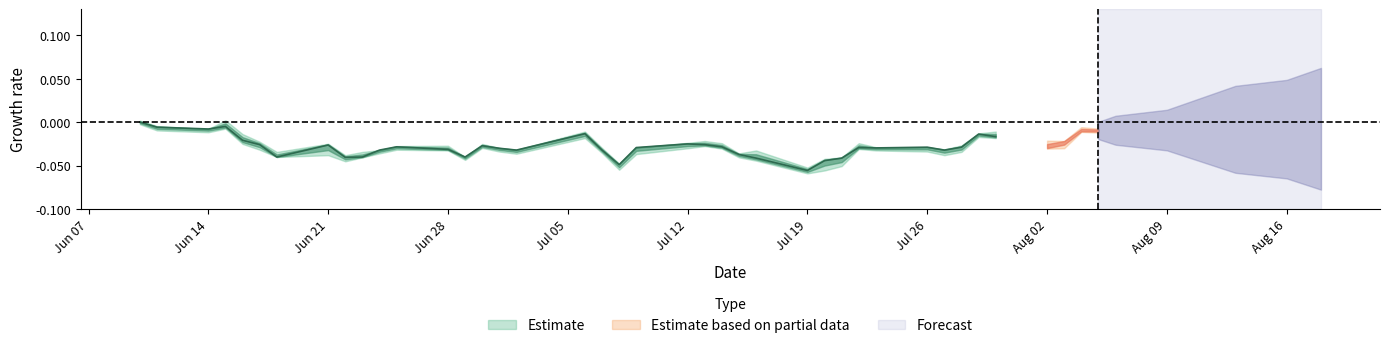

In low, how many points are lower than both neighbors (excluding endpoints)?

9